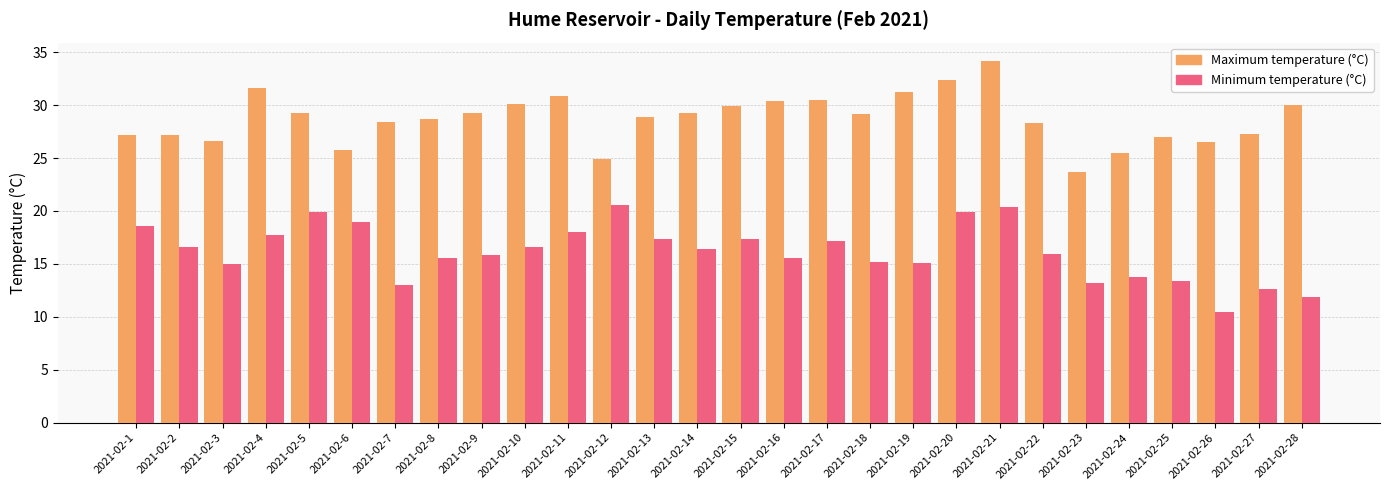

Rank the series at 2021-02-20 from lowest to highest value.

Minimum temperature (°C), Maximum temperature (°C)